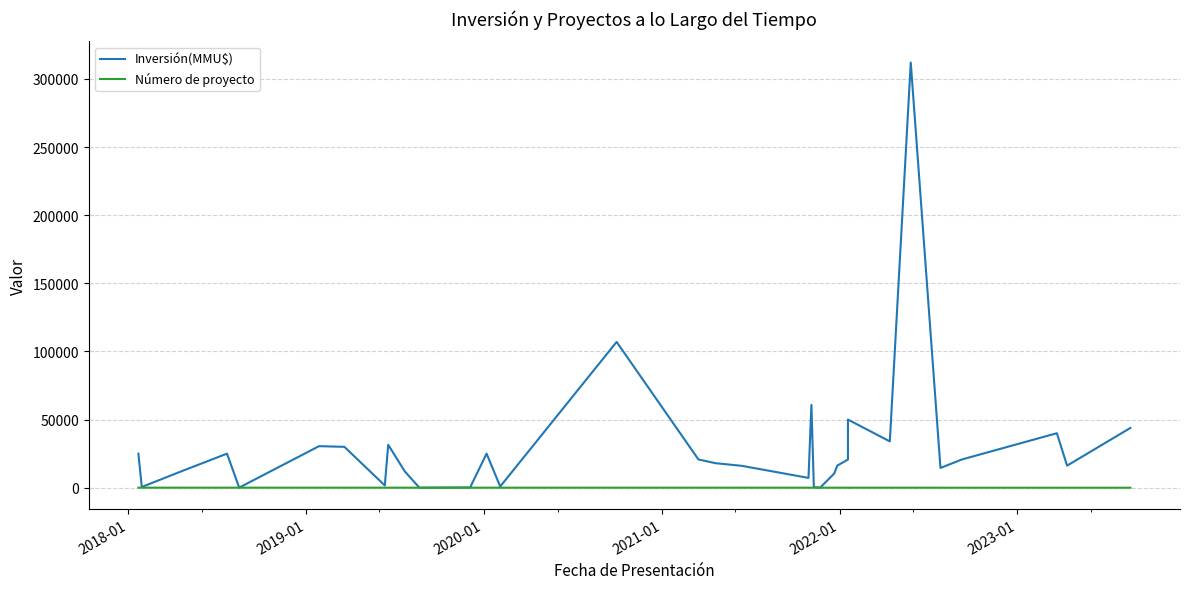

What are all the series names shown in the legend?

Inversión(MMU$), Número de proyecto